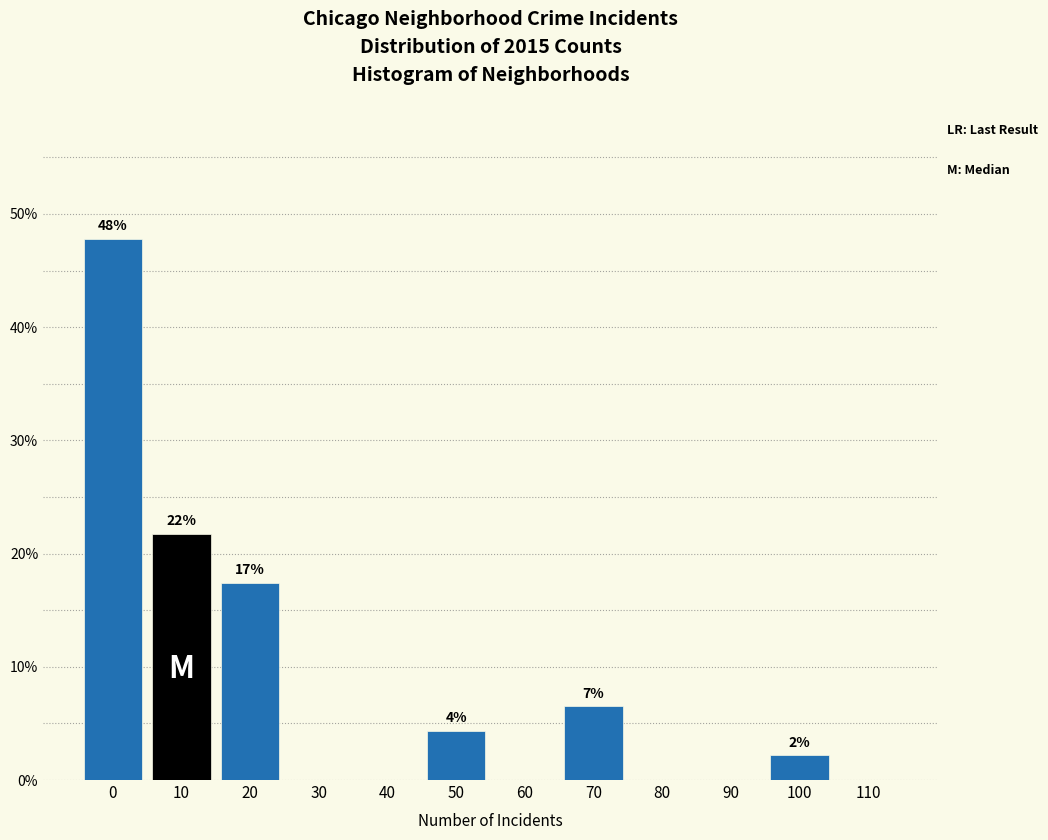

Are the bars horizontal?

No